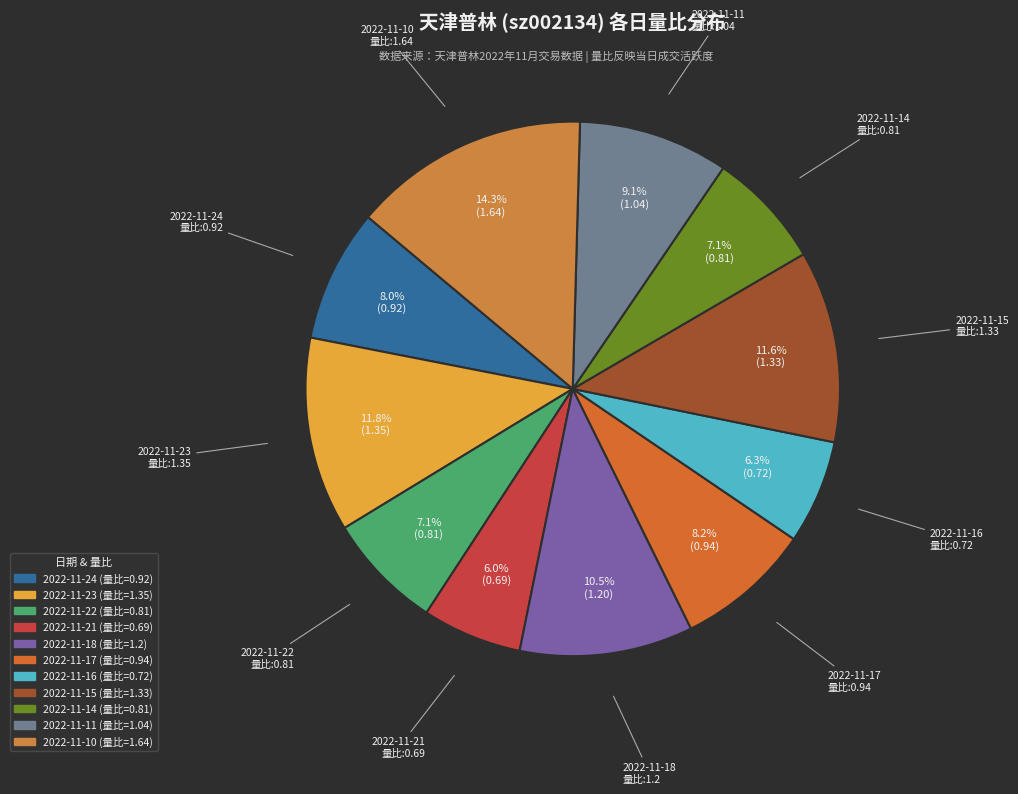

What portion of the pie excludes 2022-11-11?

90.9%